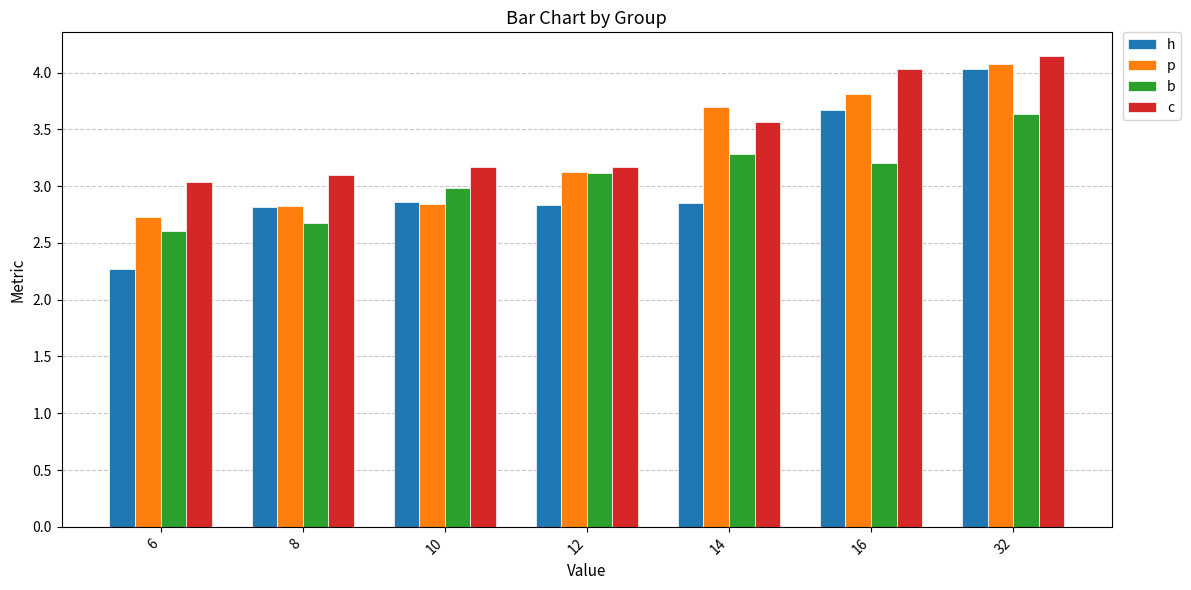

What are all the series names shown in the legend?

h, p, b, c